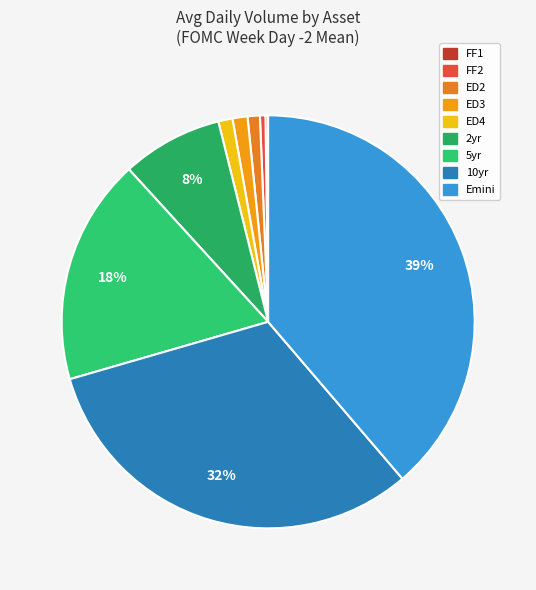

What is the smallest slice in the pie chart?

FF1